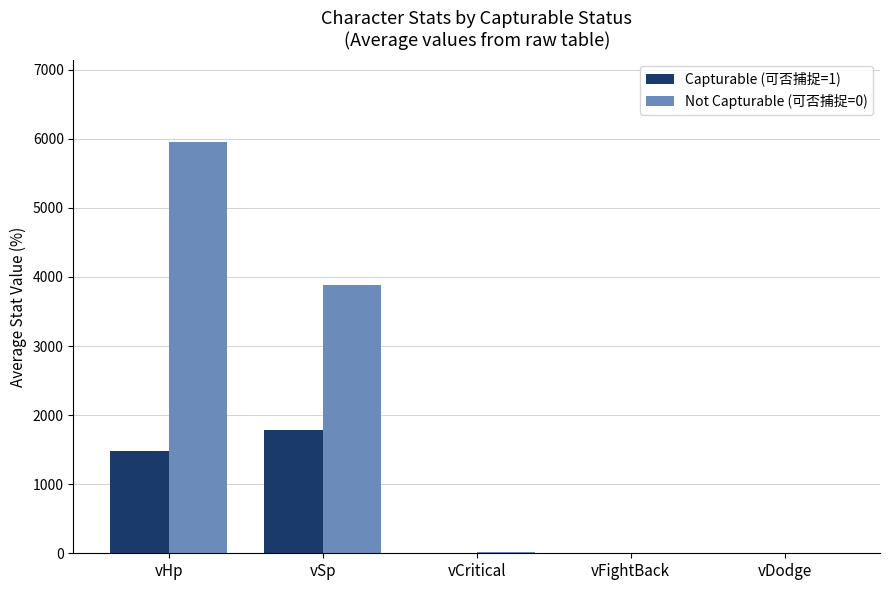

How many distinct data groups are displayed?

2